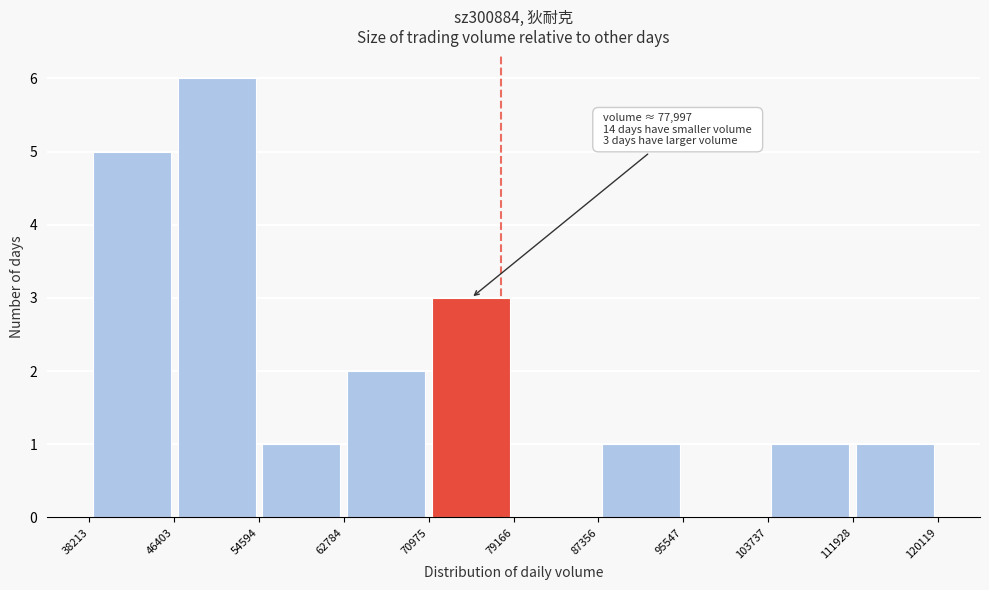

Which range on the x-axis has the tallest bar?

46403 to 54594